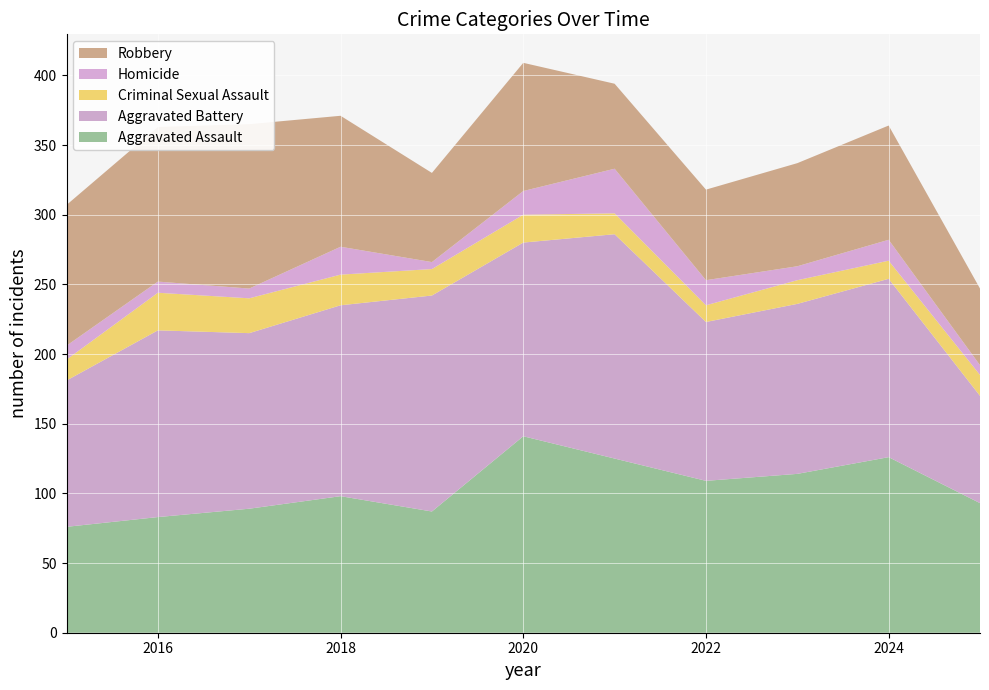

Reading right to left, extract all data points from this chart.

Aggravated Assault: 2025=93	2024=126	2023=114	2022=109	2021=125	2020=141	2019=87	2018=98	2017=89	2016=83	2015=76
Aggravated Battery: 2025=77	2024=128	2023=122	2022=114	2021=161	2020=139	2019=155	2018=137	2017=126	2016=134	2015=105
Criminal Sexual Assault: 2025=15	2024=13	2023=17	2022=12	2021=15	2020=20	2019=19	2018=22	2017=25	2016=27	2015=15
Homicide: 2025=7	2024=15	2023=10	2022=18	2021=32	2020=17	2019=5	2018=20	2017=7	2016=8	2015=10
Robbery: 2025=55	2024=82	2023=74	2022=65	2021=61	2020=92	2019=64	2018=94	2017=118	2016=111	2015=101